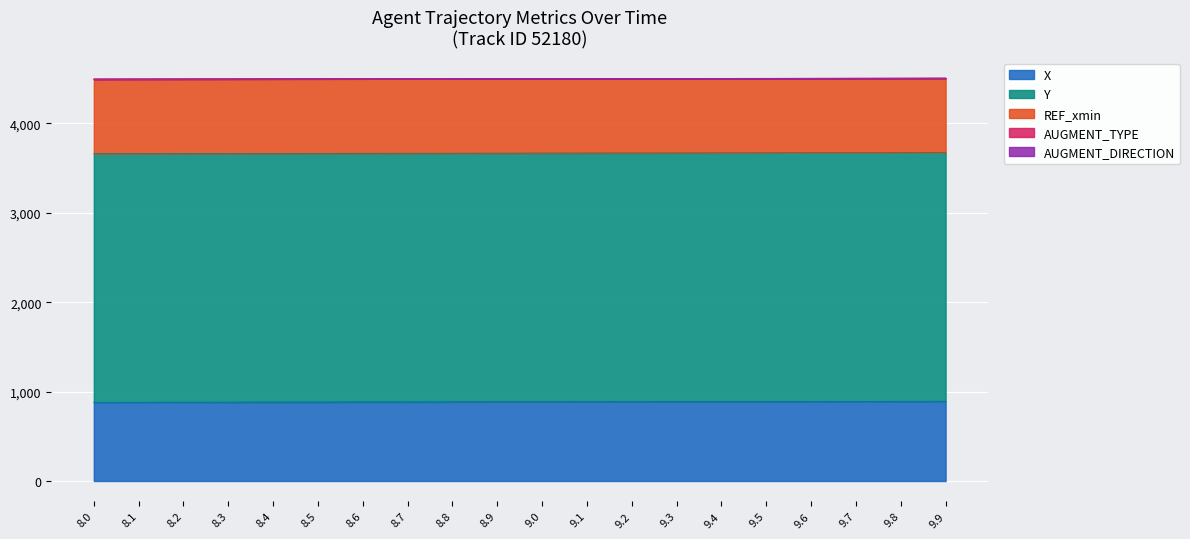

Rank the series at 9.1 from highest to lowest value.

Y, X, REF_xmin, AUGMENT_DIRECTION, AUGMENT_TYPE